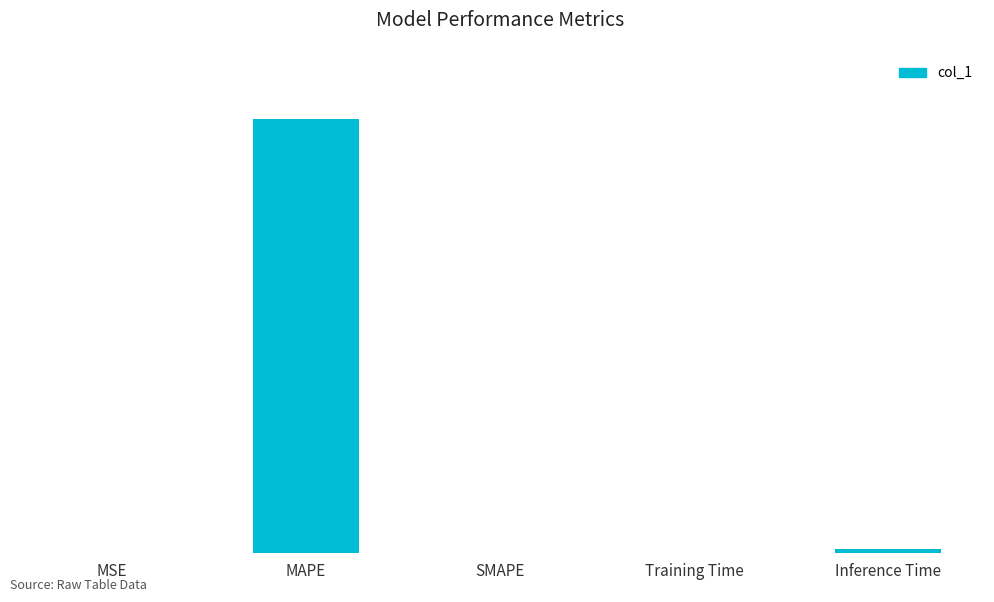

What position from the left is Training Time?

4